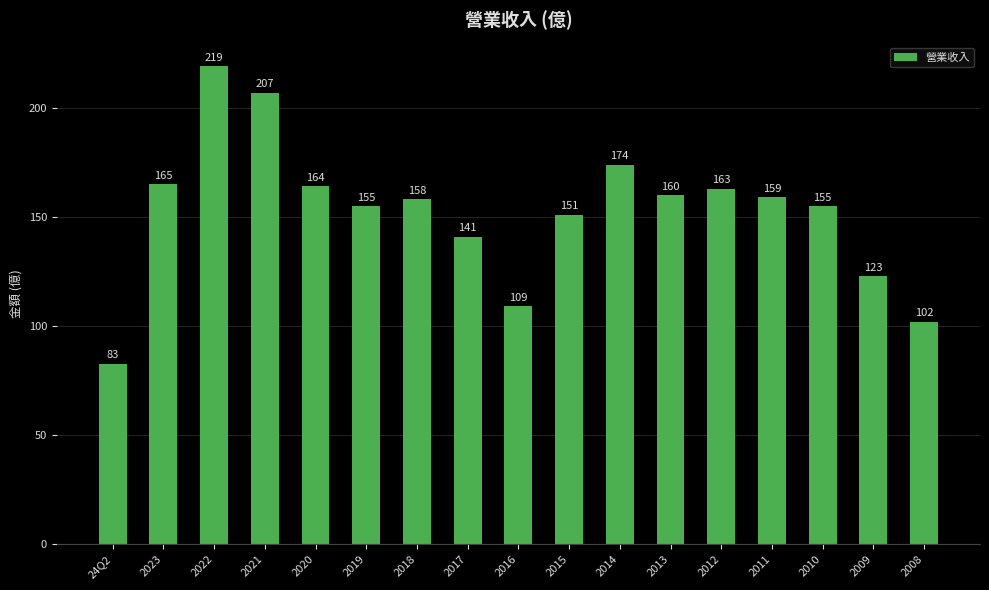

What is the average value?

152.2